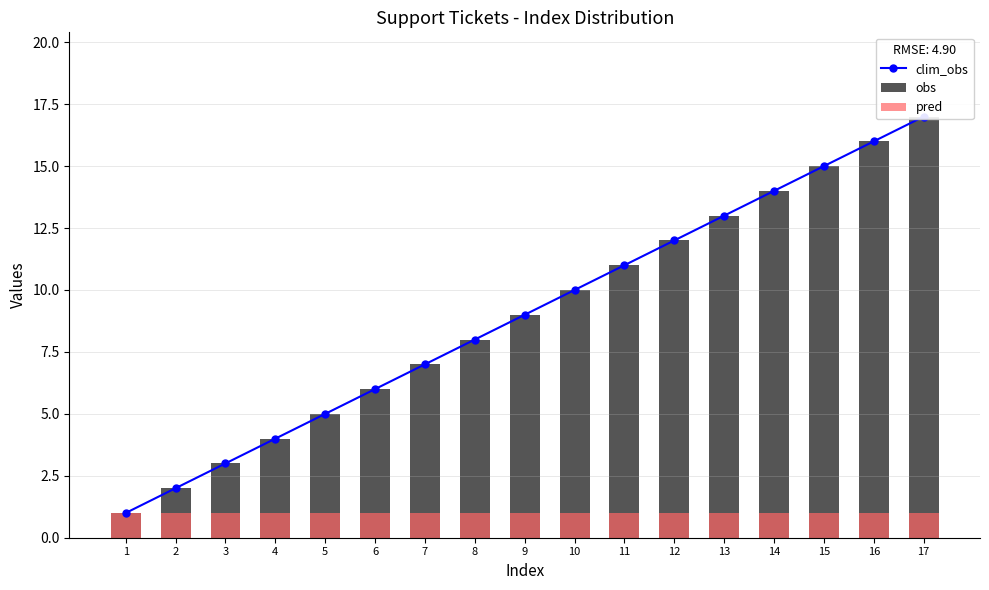

Which series has the largest range (max minus min)?

clim_obs